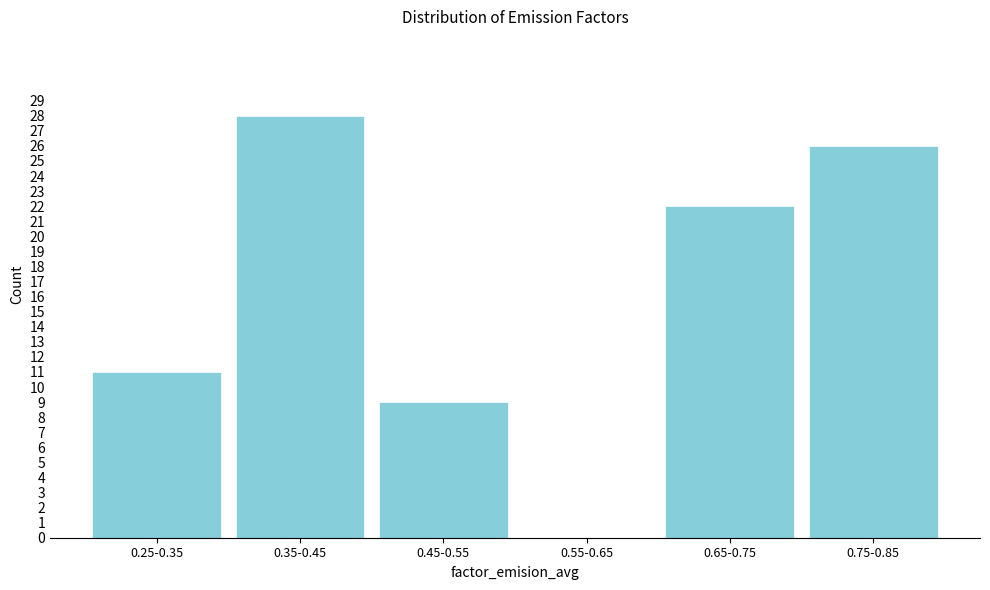

Reading right to left, extract all data points from this chart.

0.75-0.85=26	0.65-0.75=22	0.55-0.65=0	0.45-0.55=9	0.35-0.45=28	0.25-0.35=11